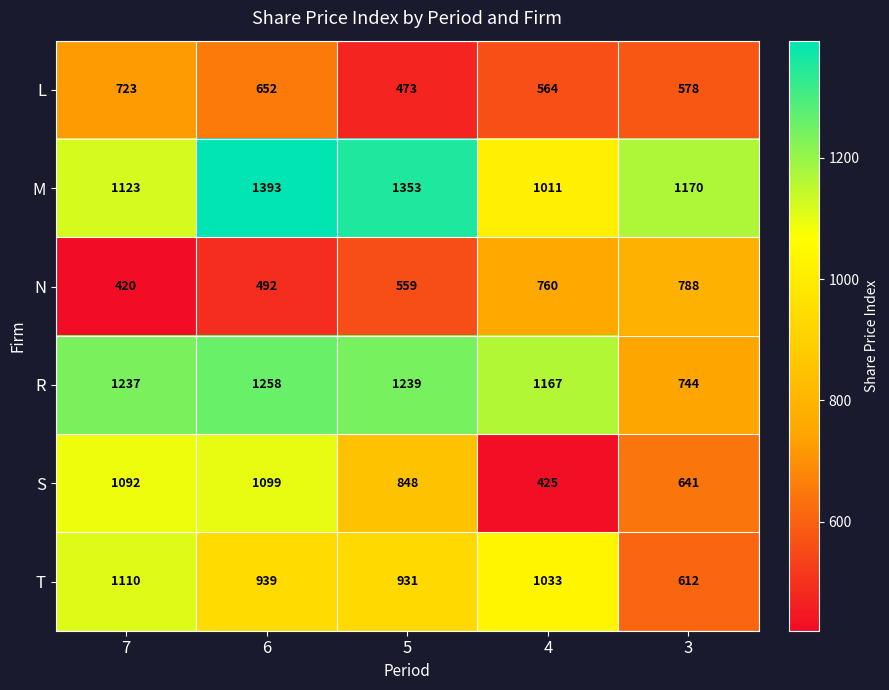

What is the sum of all N values?

3019